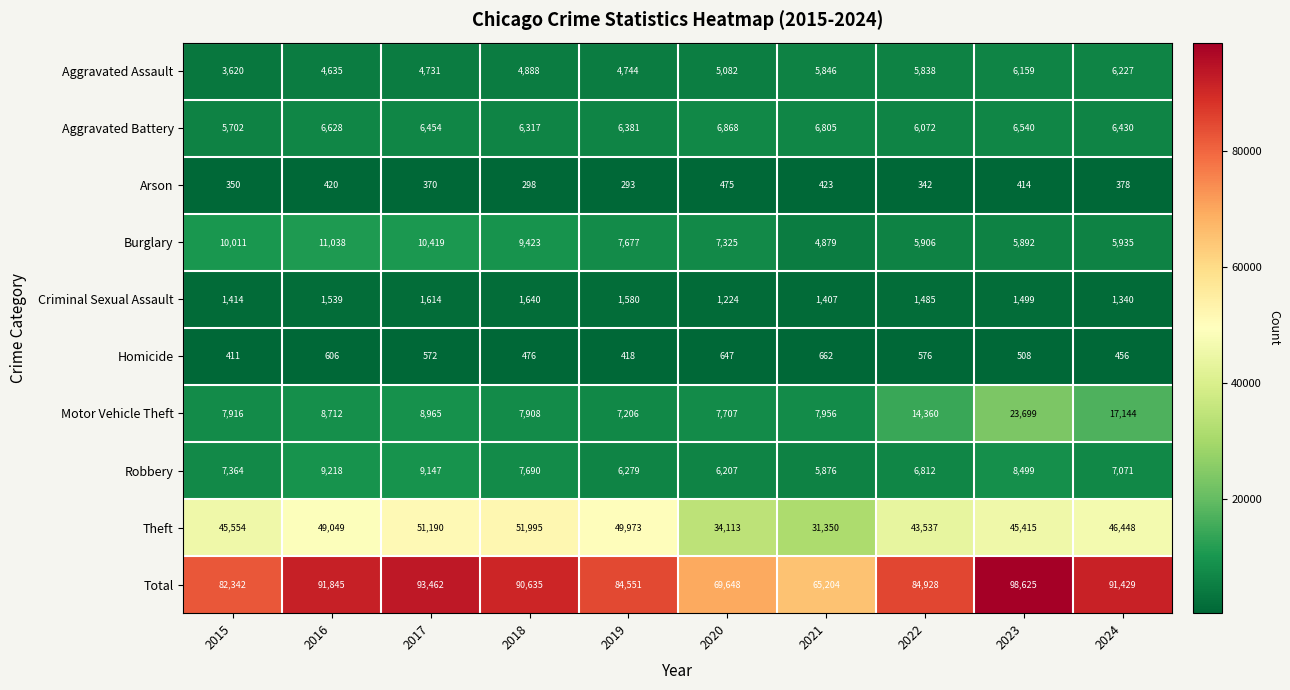

Which series changed the most between 2023 and 2024?

Total